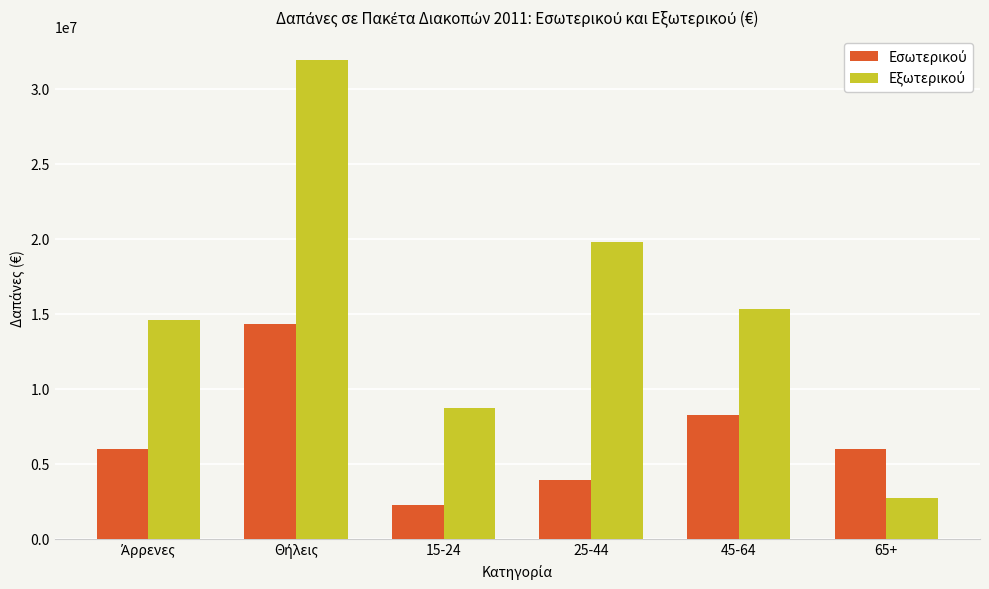

What position from the left is 25-44?

4